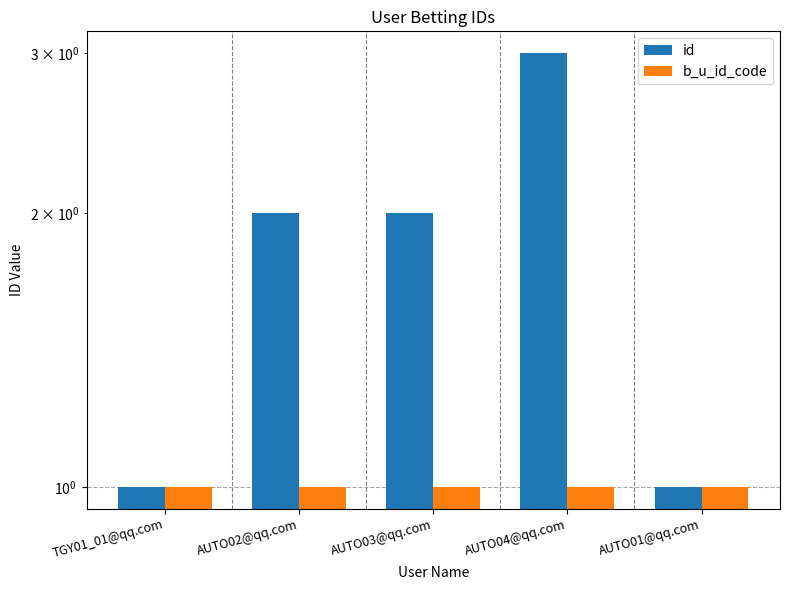

How many bars are there in total?

10